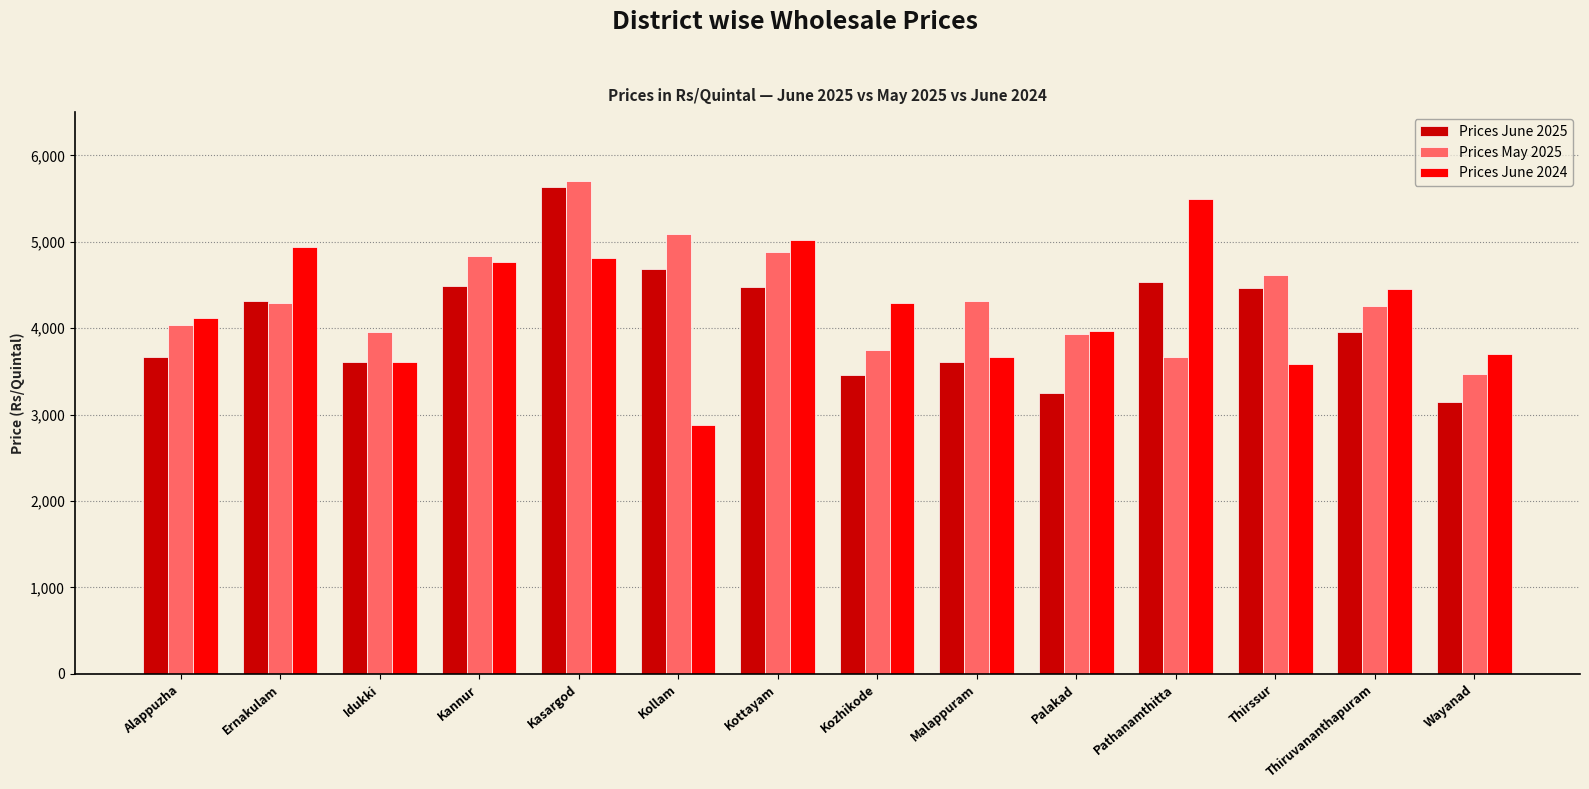

What is the sum of the Prices May 2025 values at Wayanad and Thirssur?

8084